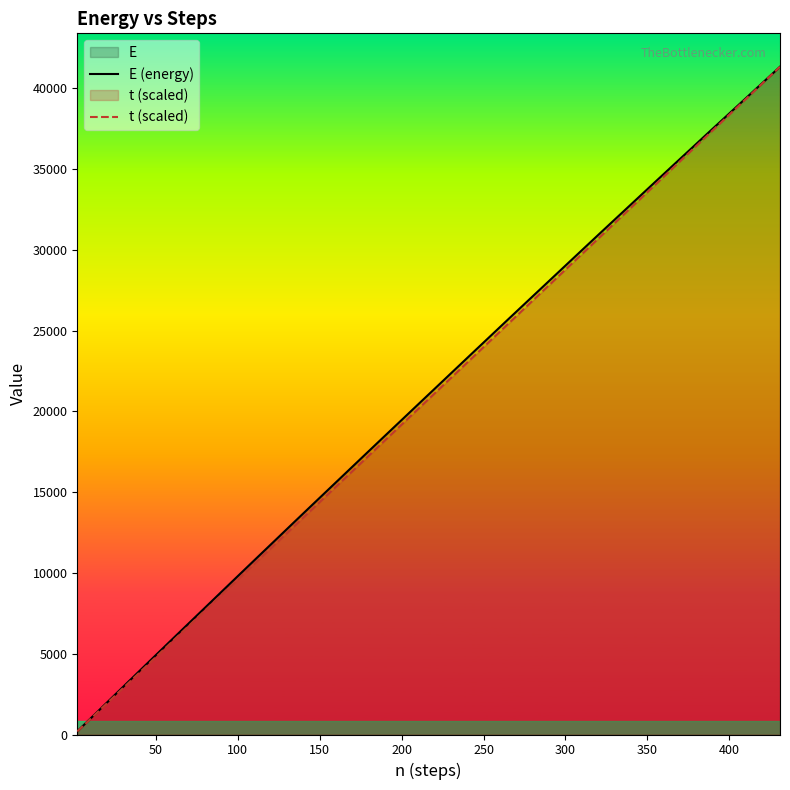

What is the greatest value displayed?

41344.5